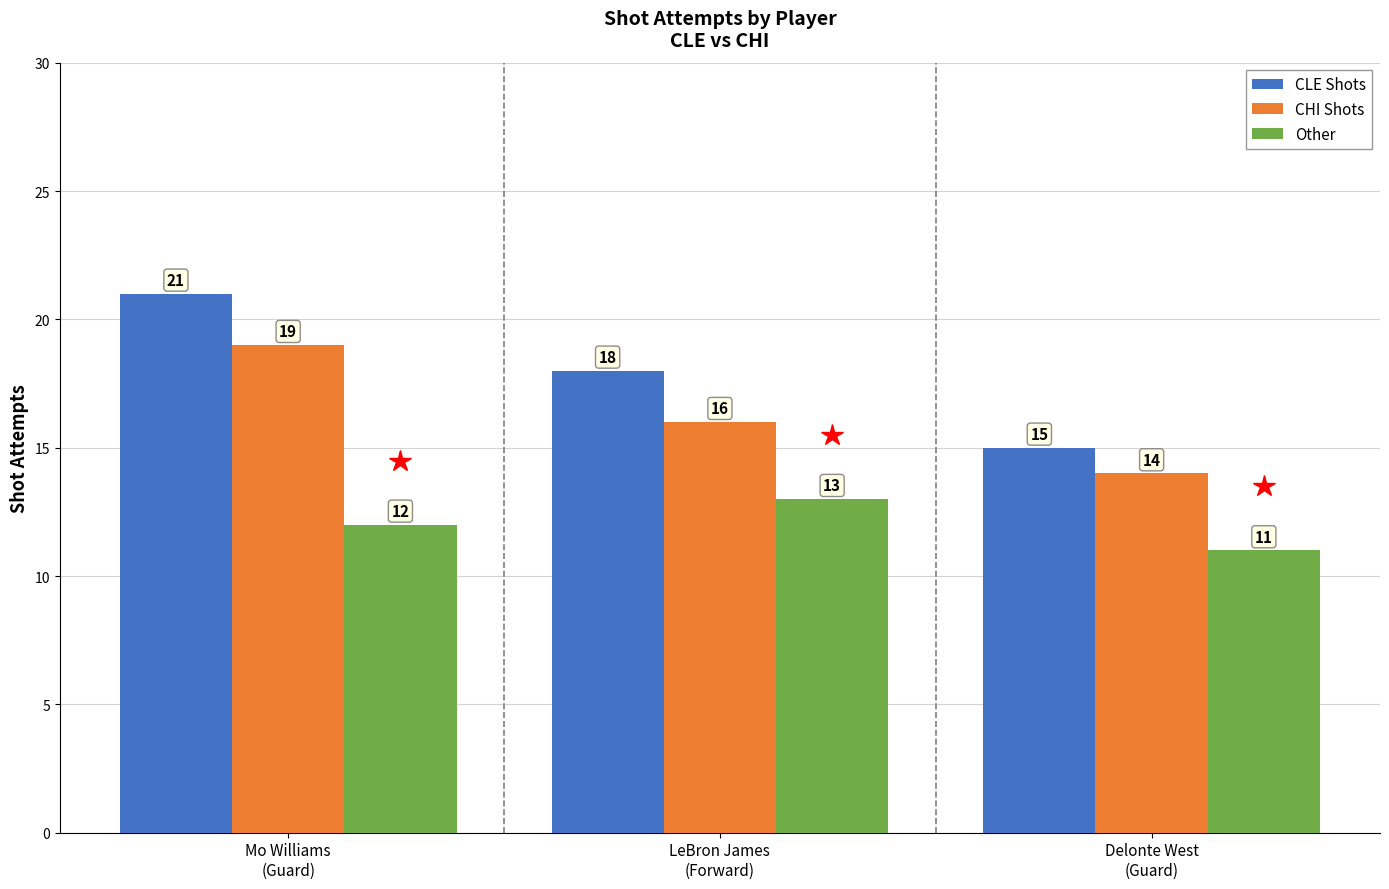

What is the label of the 1st bar from the right?

Delonte West
(Guard)